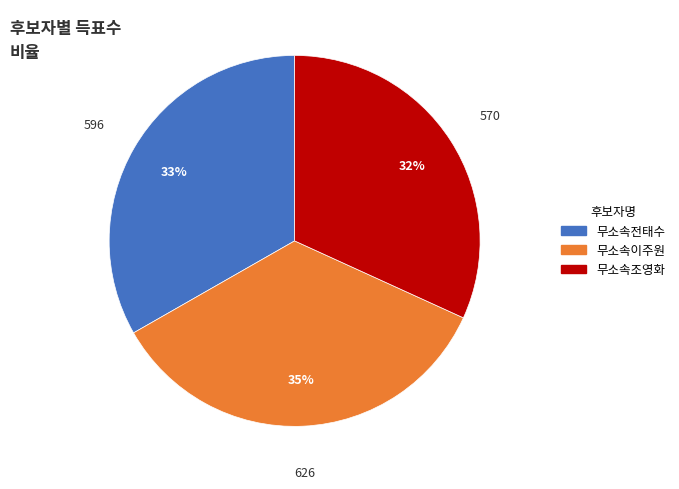

The 무소속전태수 slice represents 33% of the pie. True or false?

True